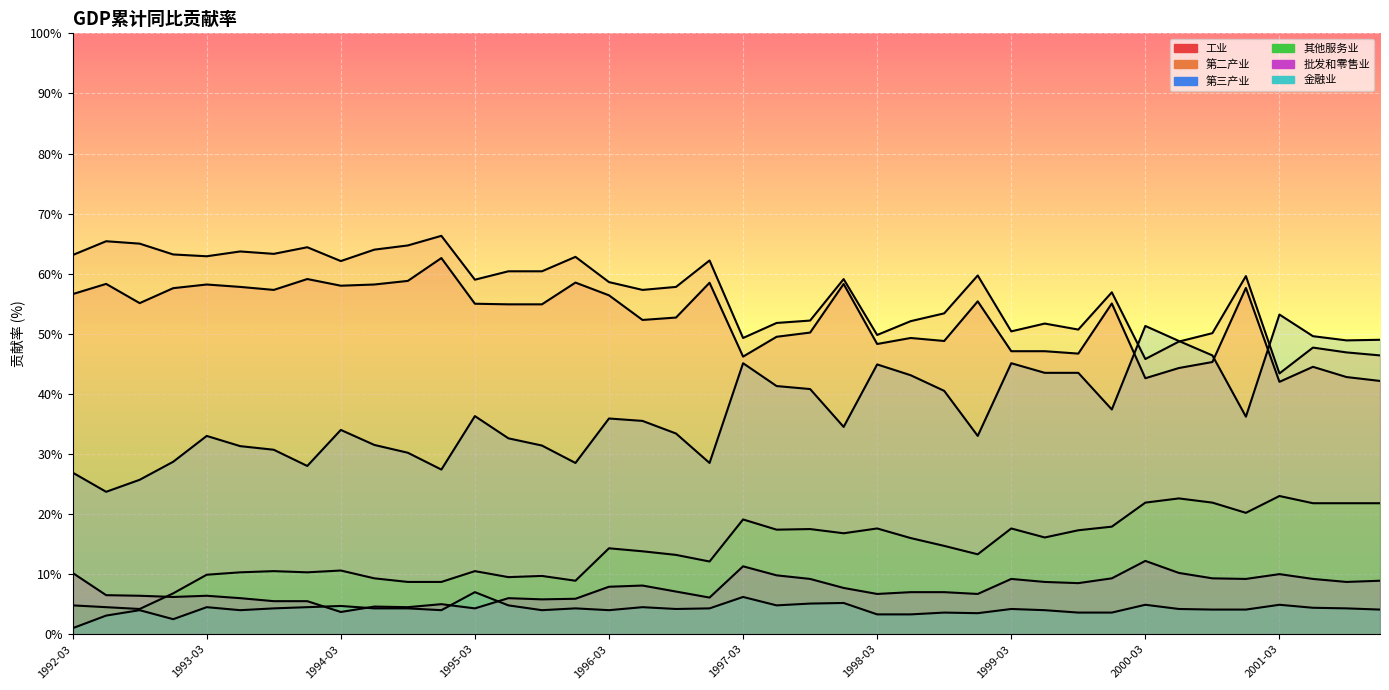

How many interior local valleys does the 其他服务业 series have?

10